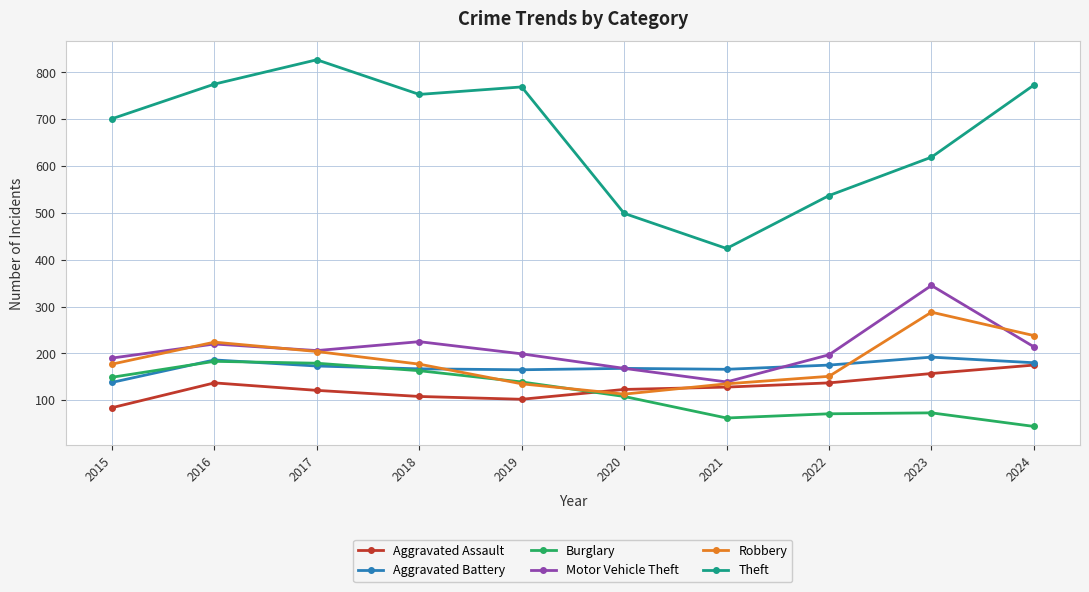

At which category does Theft reach its first local valley?

2018